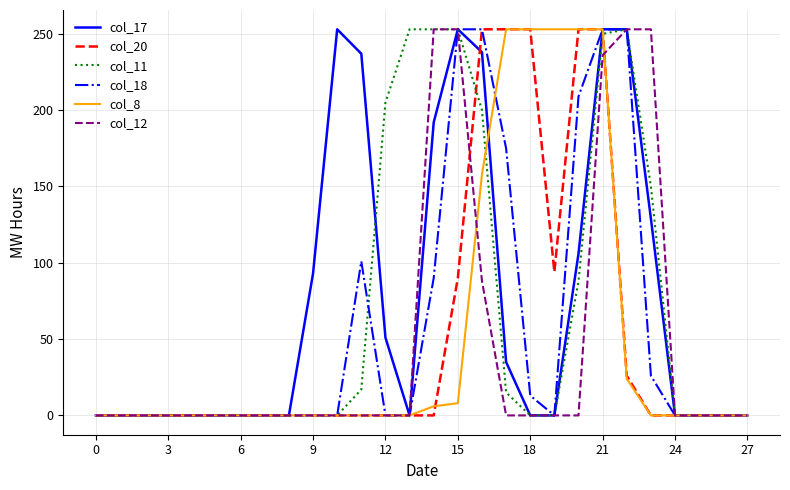

Does the chart display data point markers on the line(s)?

No